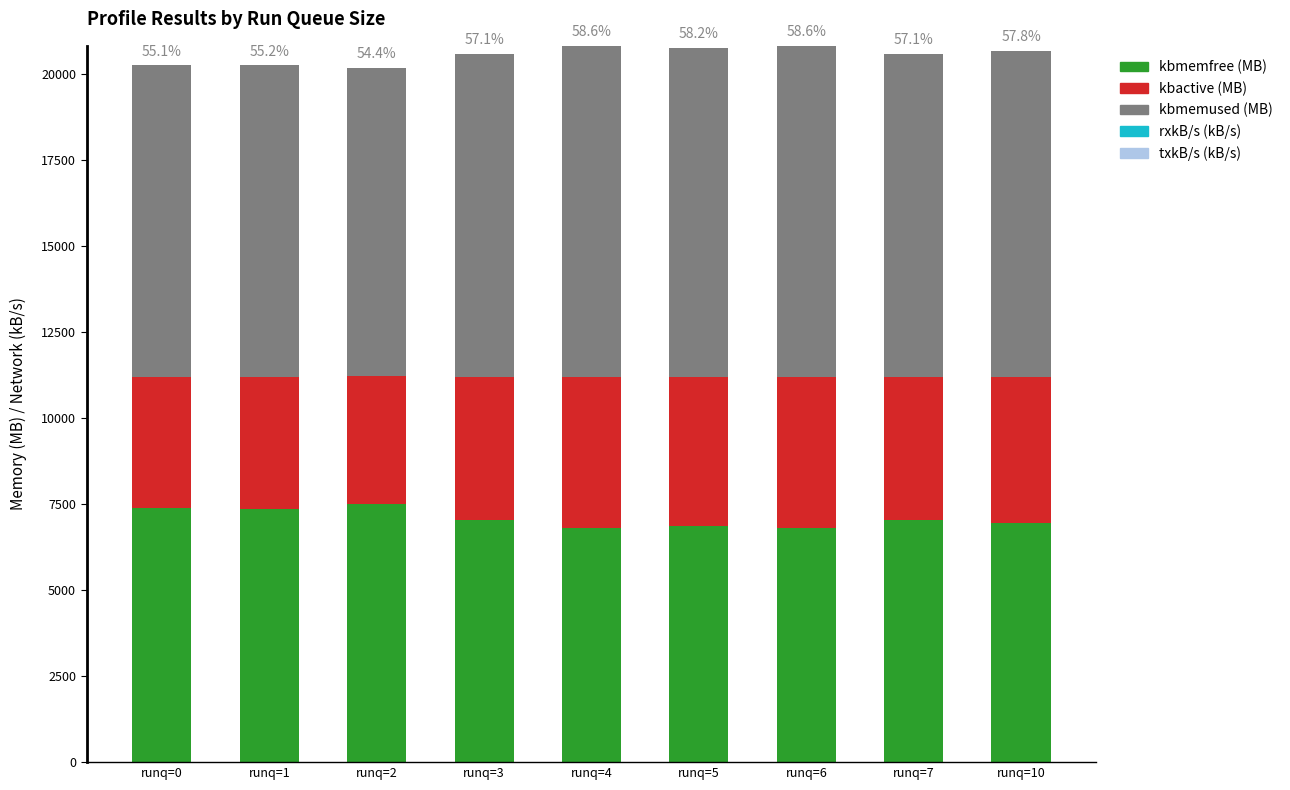

How many series are shown in this chart?

5